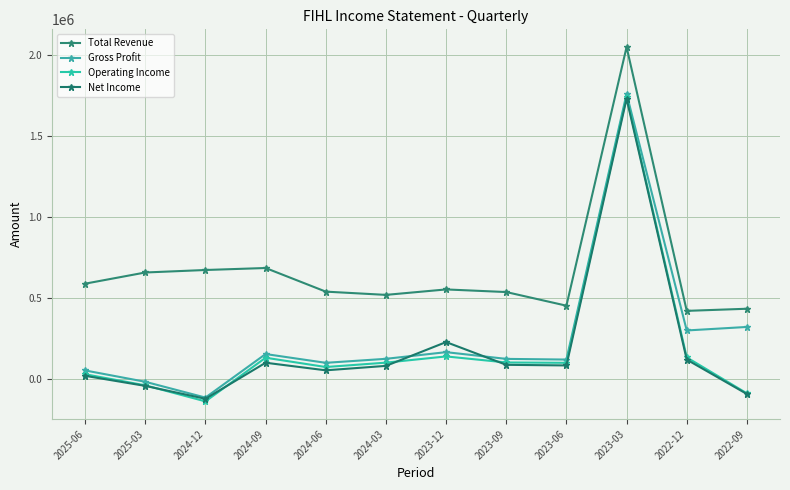

The Net Income series shows 228300 at 2023-12. True or false?

True